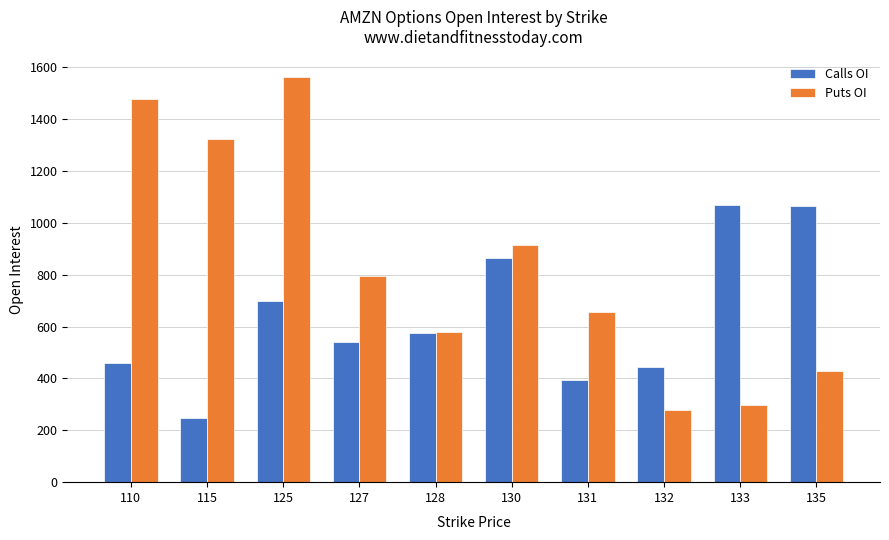

At which category is the sum across all series the highest?

125